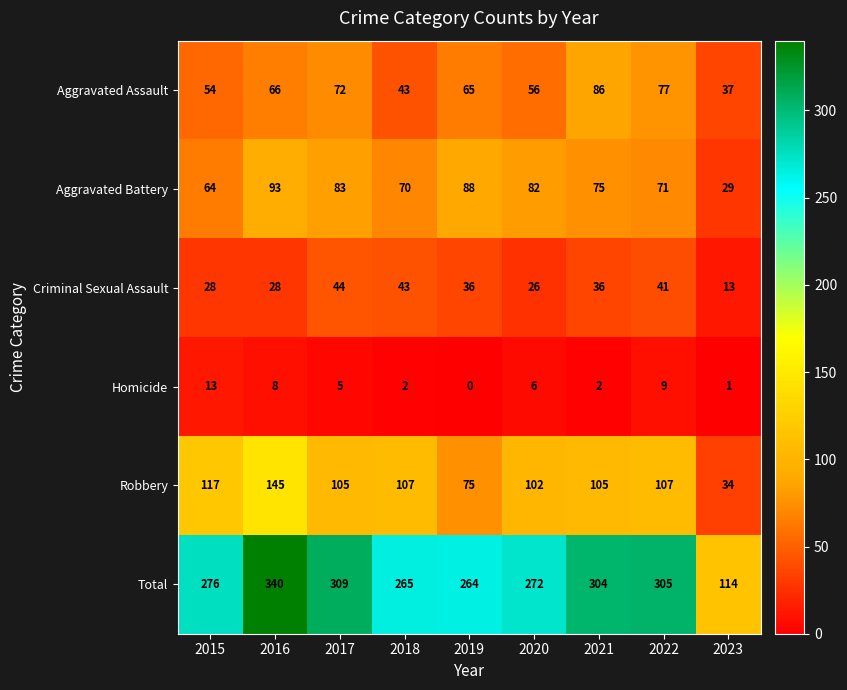

What is the minimum value for Robbery?

34